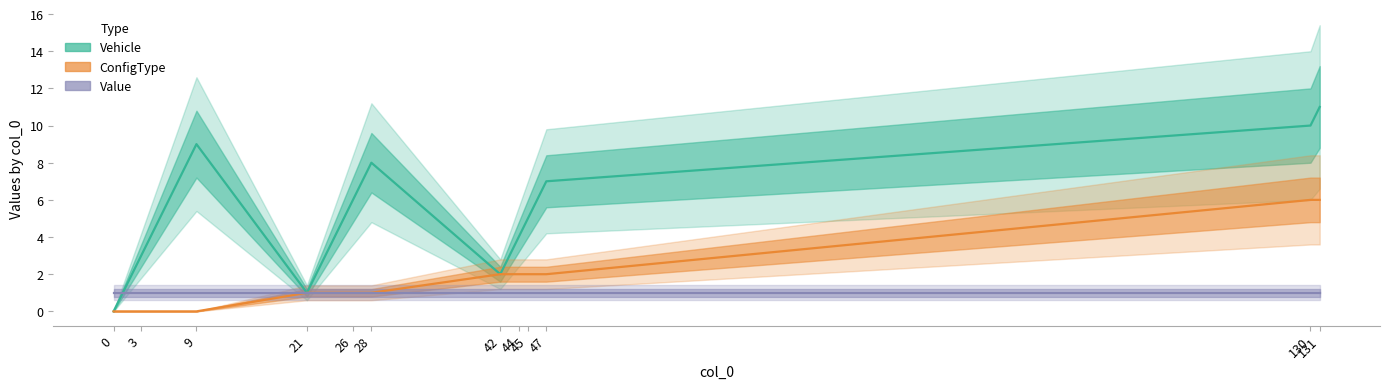

What is the greatest value displayed?

11